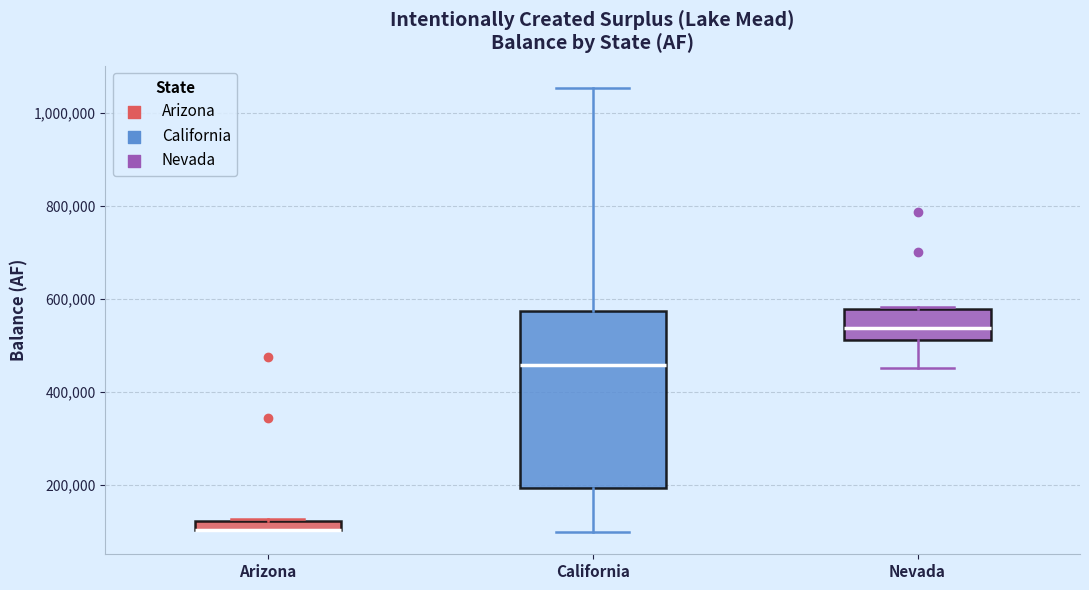

Where does the median line of the box for Nevada sit on the y-axis? The values are not printed on the chart, so give them approximately, as read against the axis.

540000